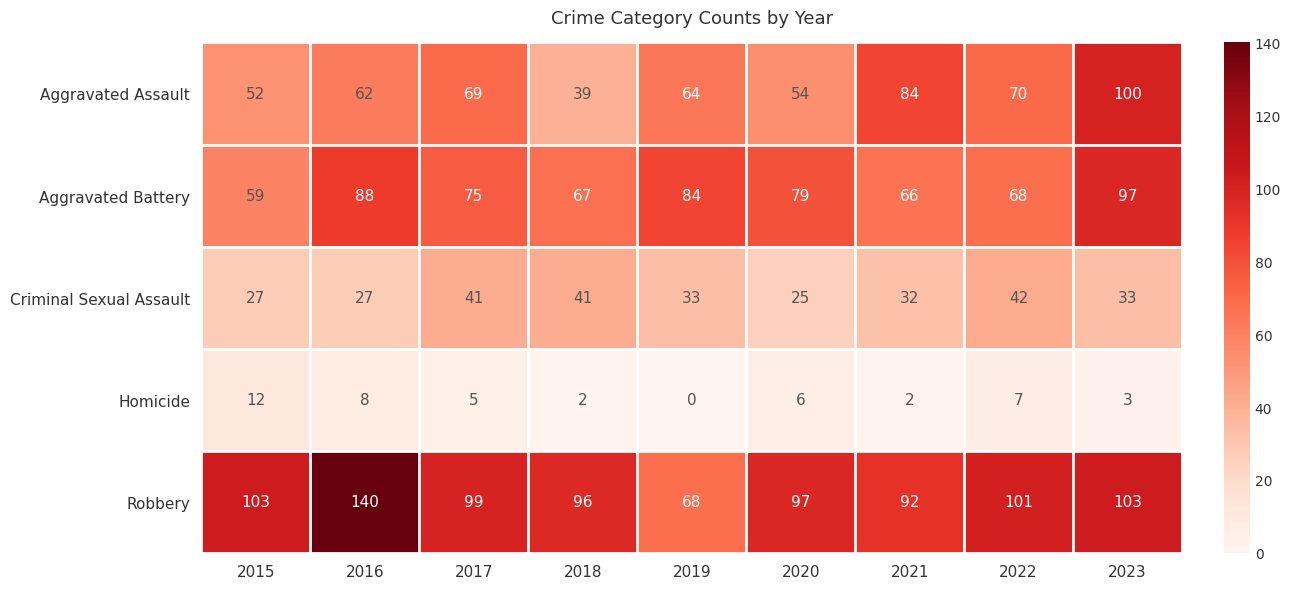

What is the sum of the Aggravated Battery values at 2023 and 2016?

185